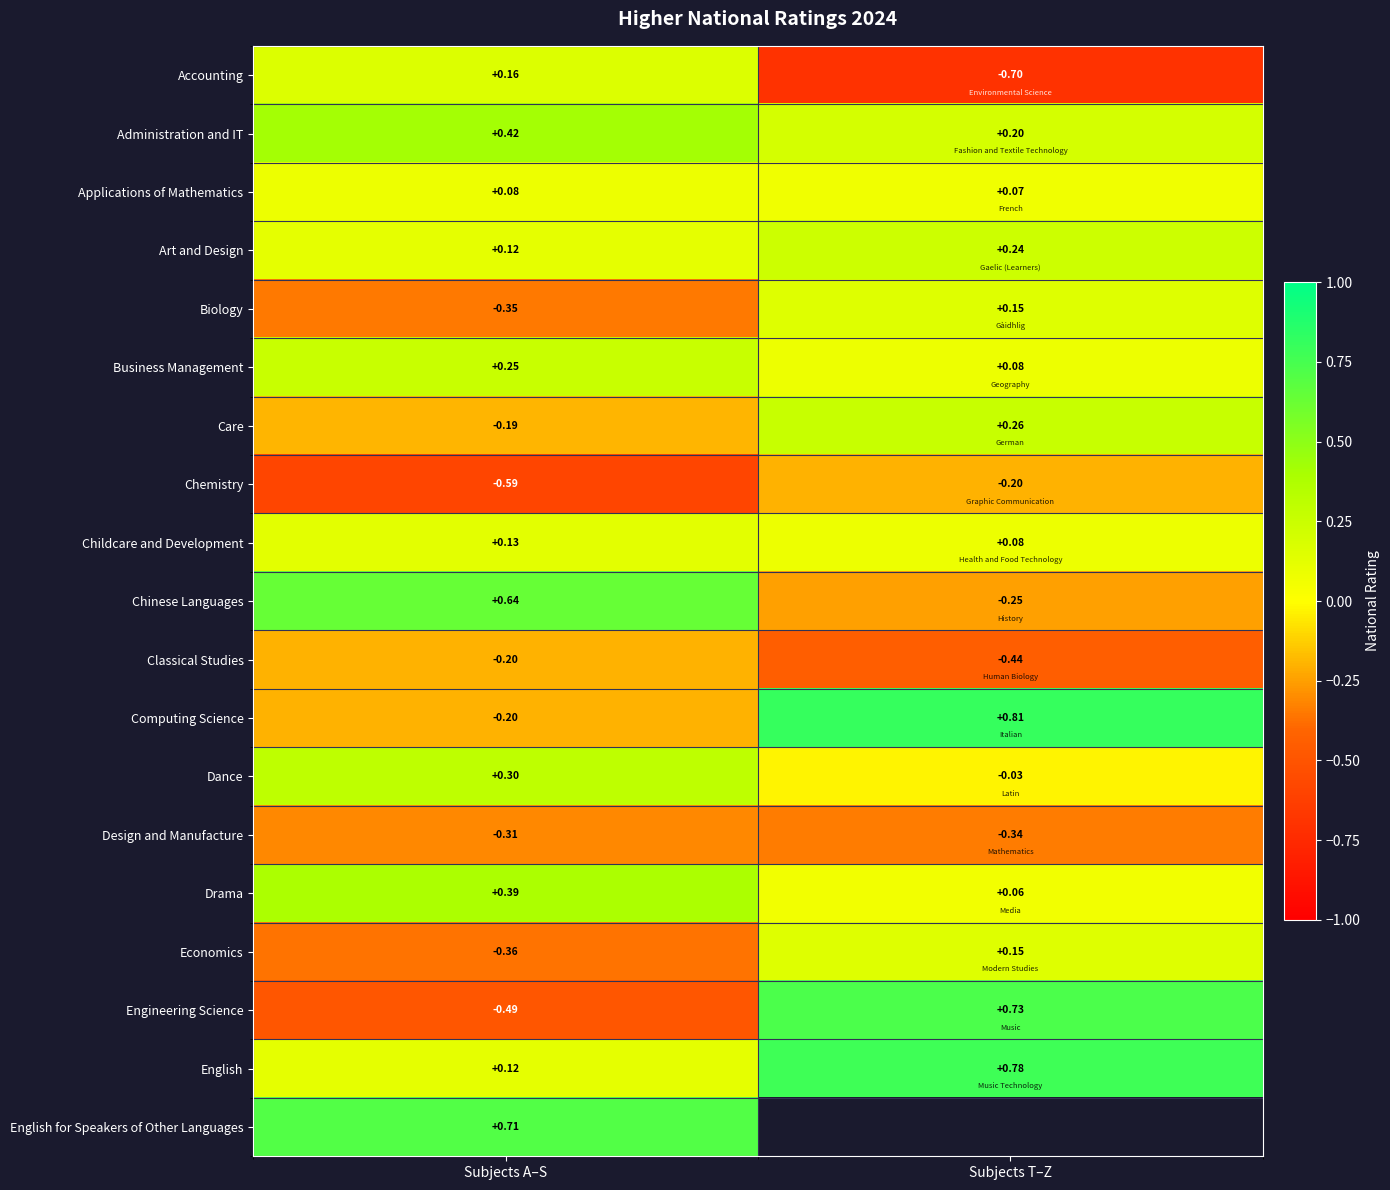

At which label is Chinese Languages closest to 0?

Subjects T–Z